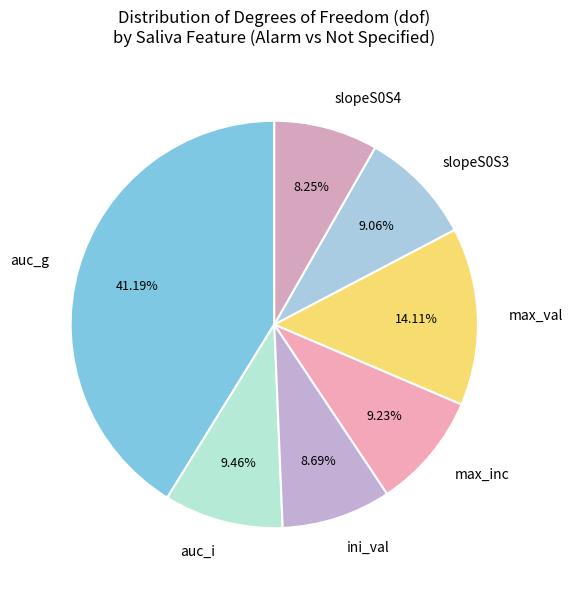

Which has a higher value, max_val or slopeS0S4?

max_val